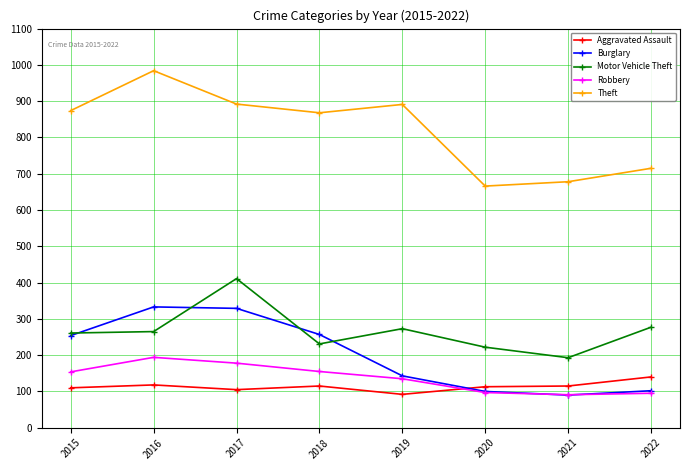

What is the sum of the Theft values at 2015 and 2022?

1589